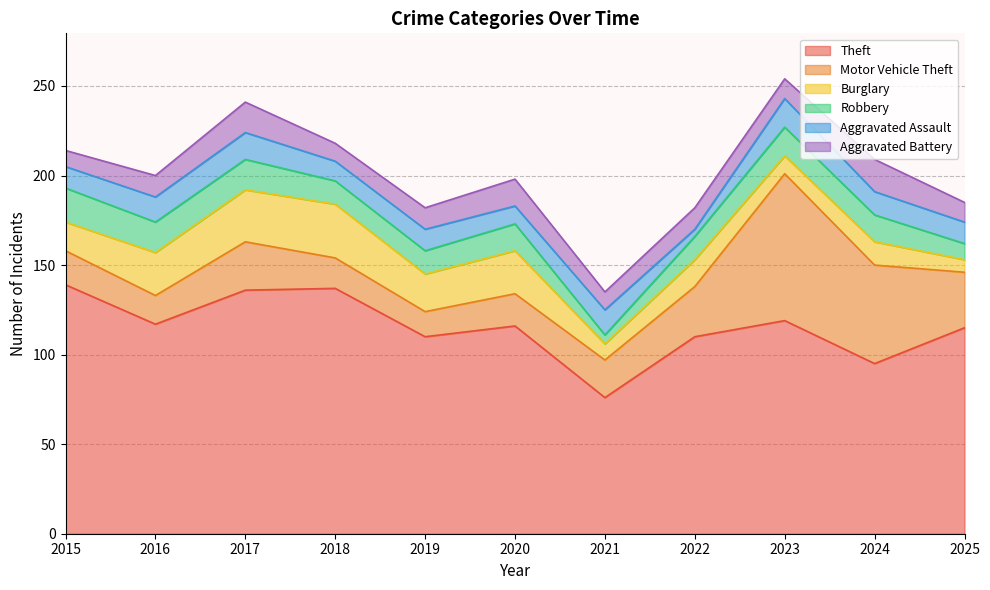

What is the lowest value of the Aggravated Assault series?

4